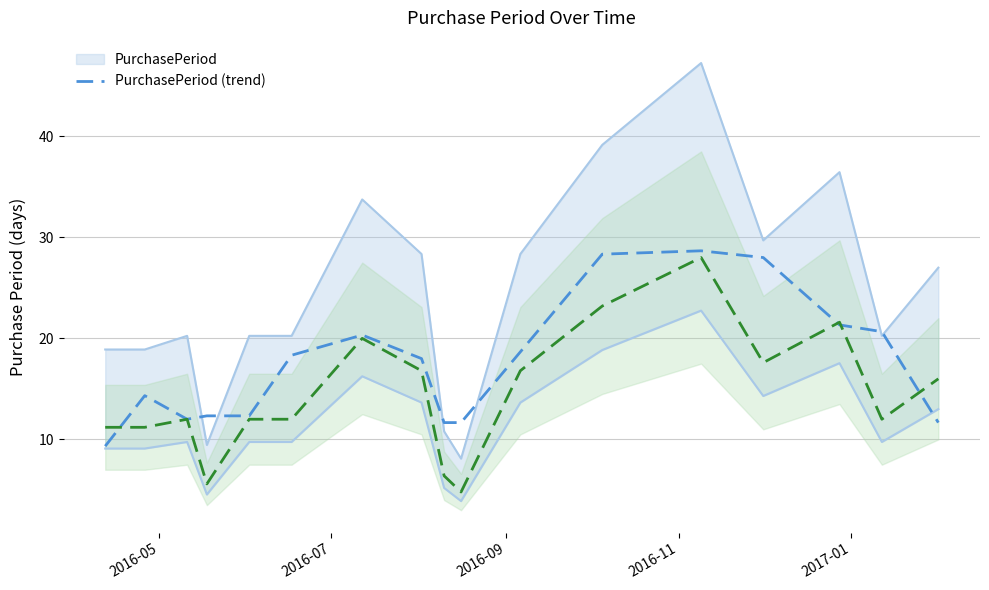

What is the maximum value for PurchasePeriod (trend)?

28.7